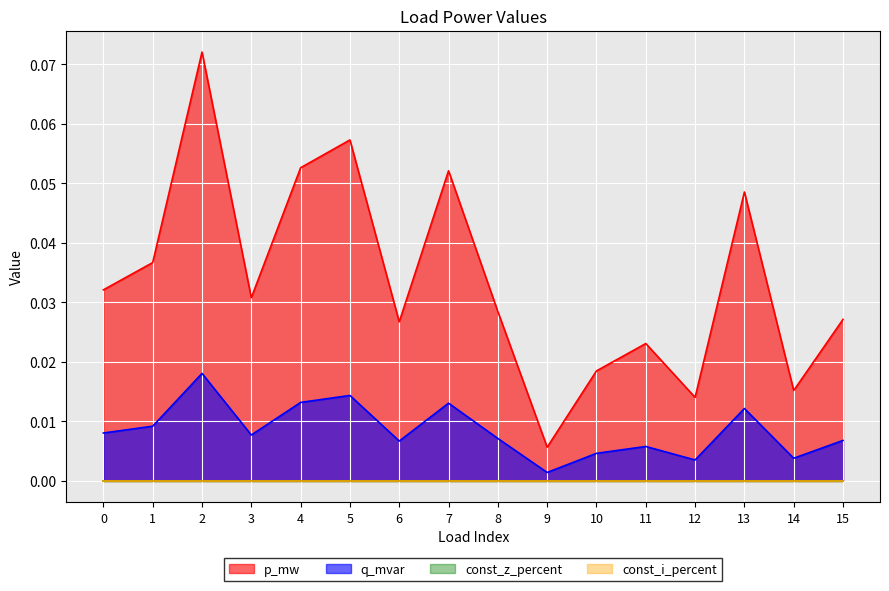

True or false: q_mvar and p_mw cross at least once.

False